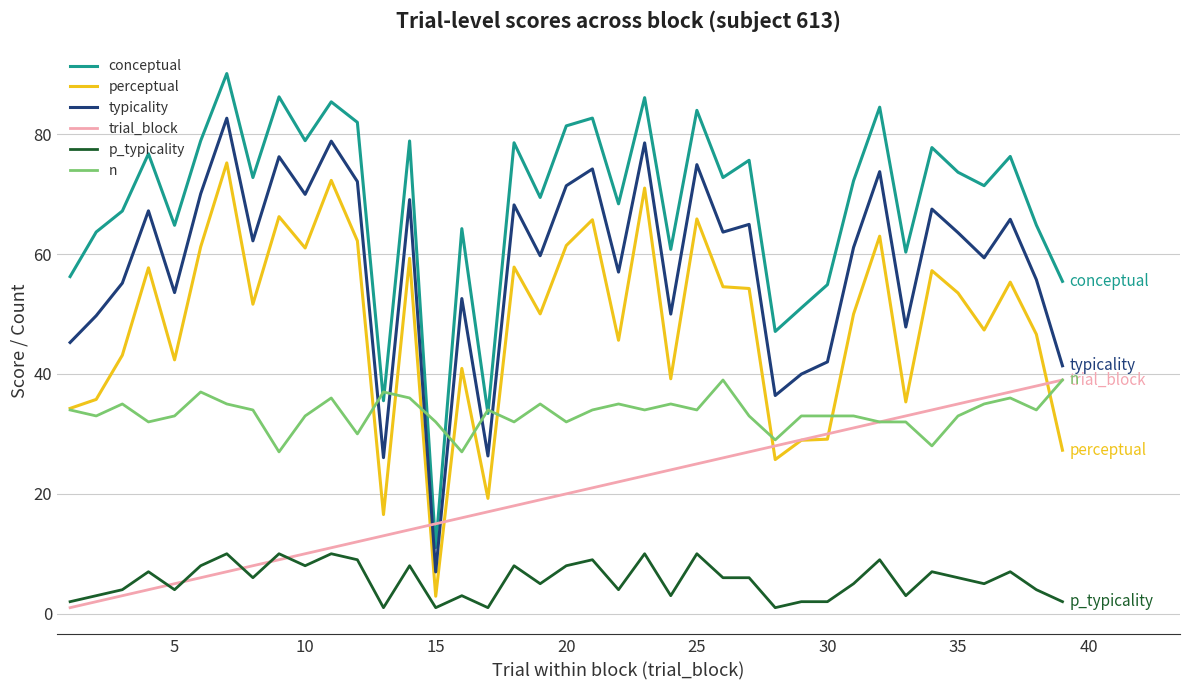

Rank the series by their average value, from highest to lowest.

conceptual, typicality, perceptual, n, trial_block, p_typicality